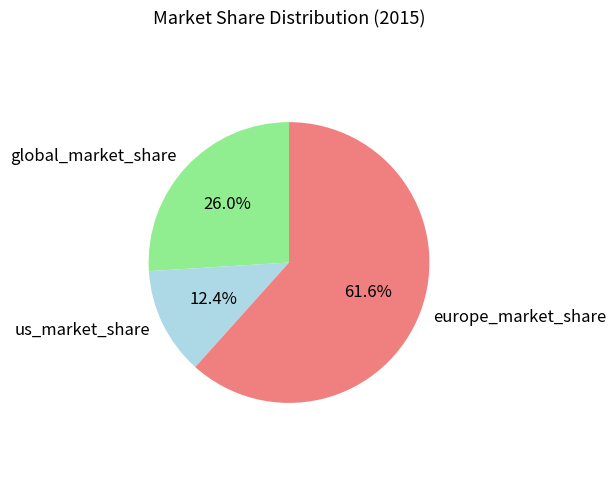

Rank the categories by value from lowest to highest.

us_market_share, global_market_share, europe_market_share